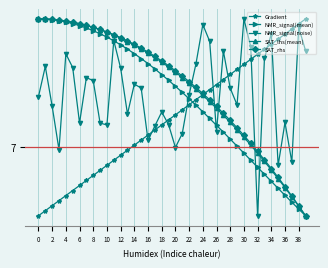

Does the chart have visible grid lines?

Yes